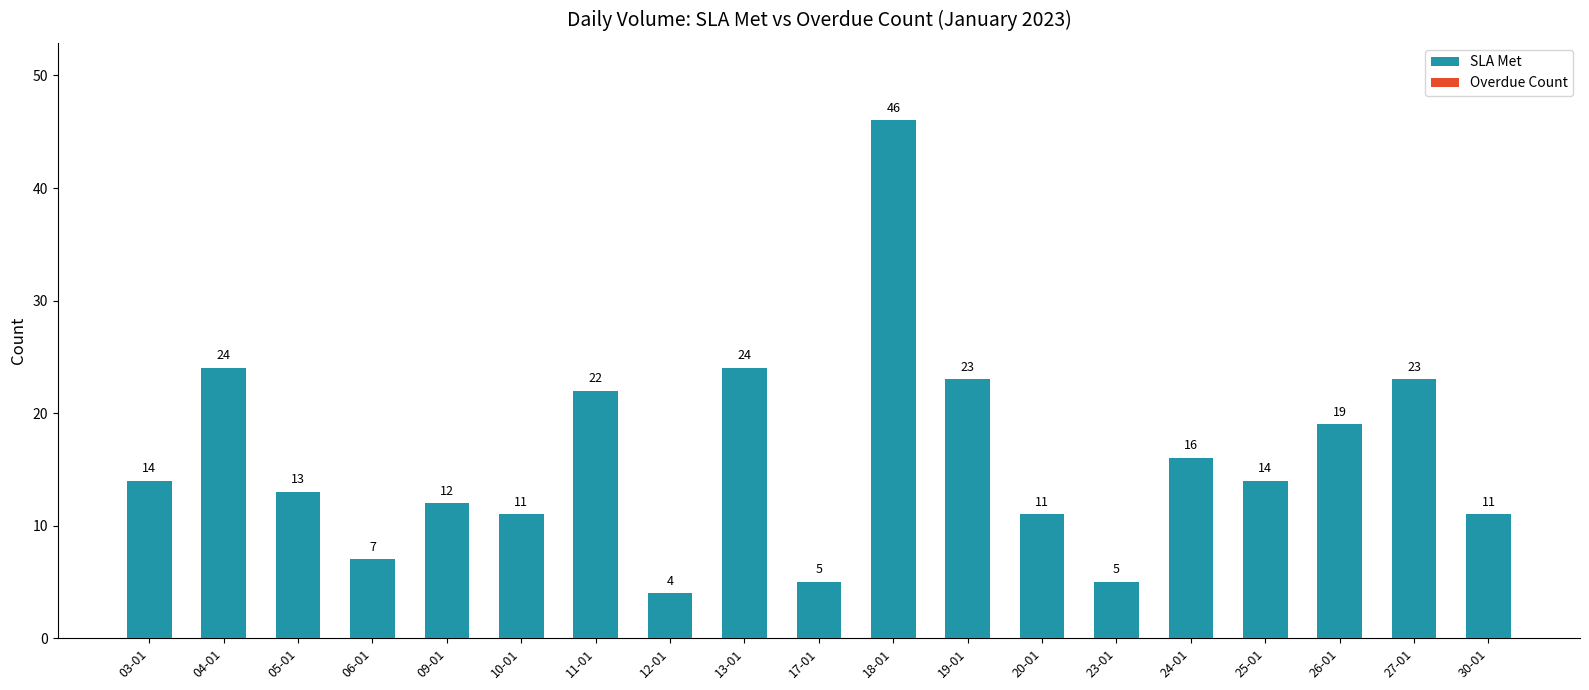

What is the sum of the values at 10-01 and 20-01?

22